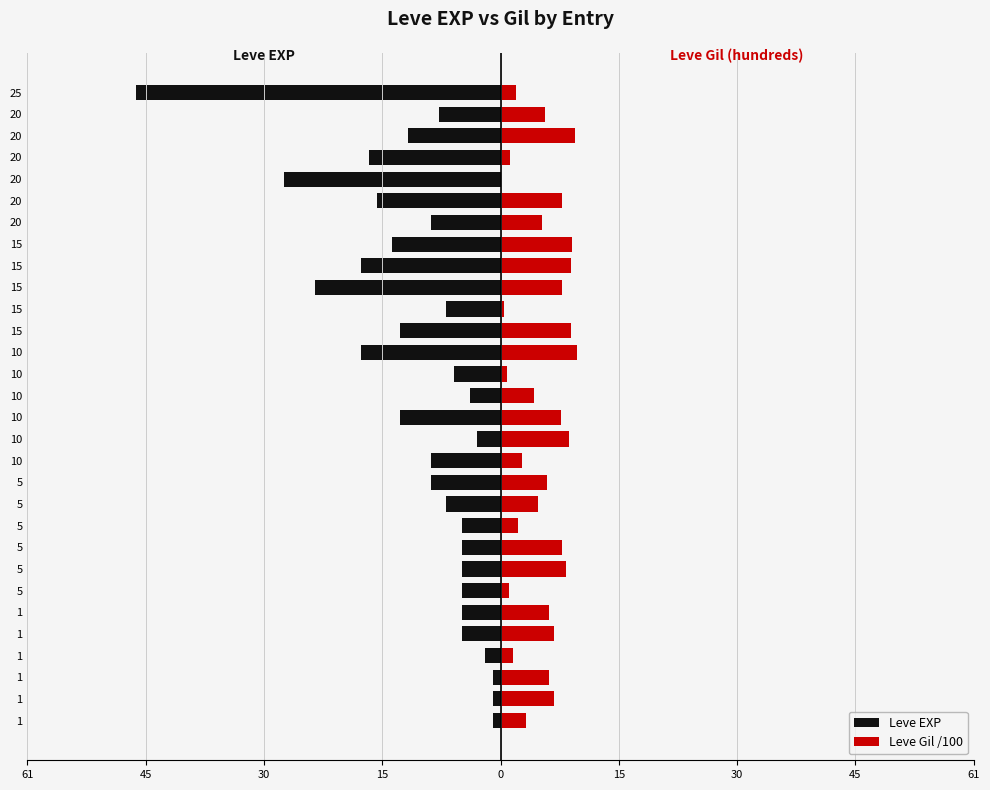

What is the difference between the maximum and minimum values in the Leve Gil /100 series?

9.8